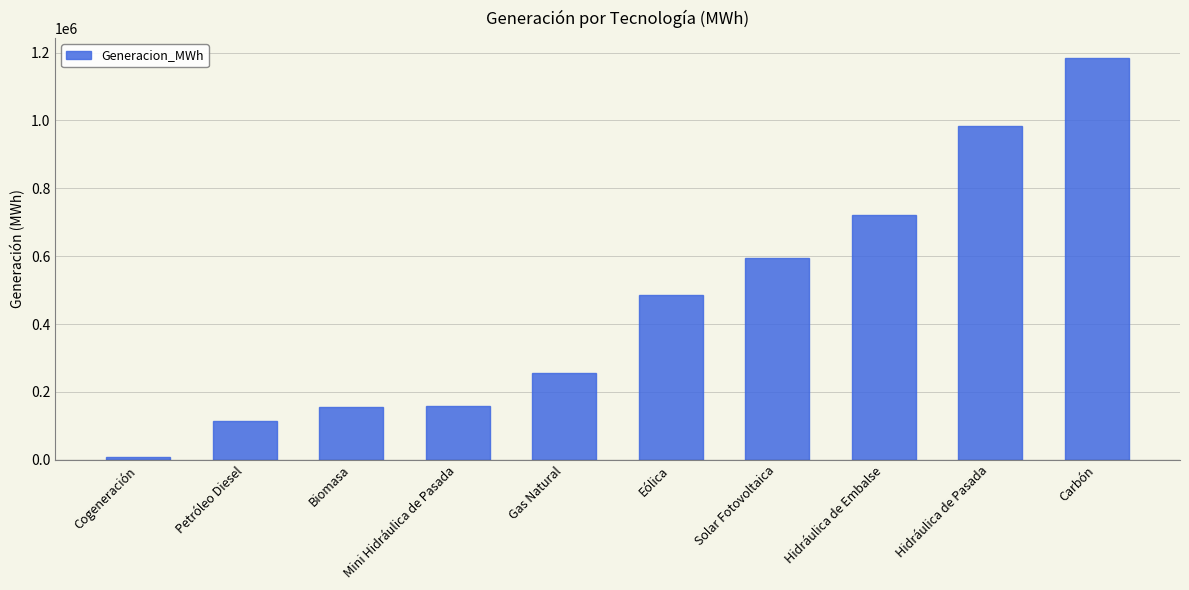

Which category has the highest value across all series?

Carbón